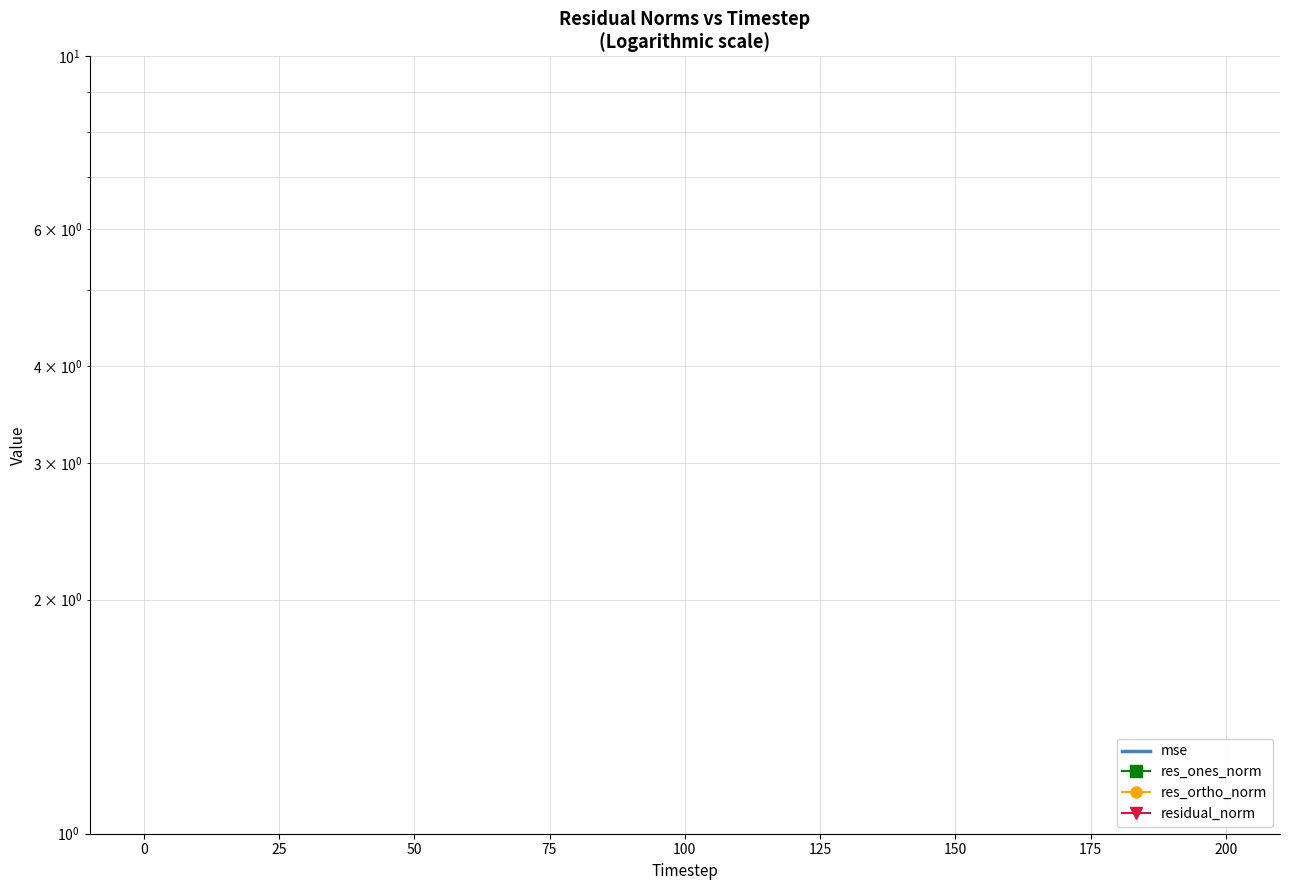

Rank the series by their maximum value, from highest to lowest.

mse, residual_norm, res_ones_norm, res_ortho_norm